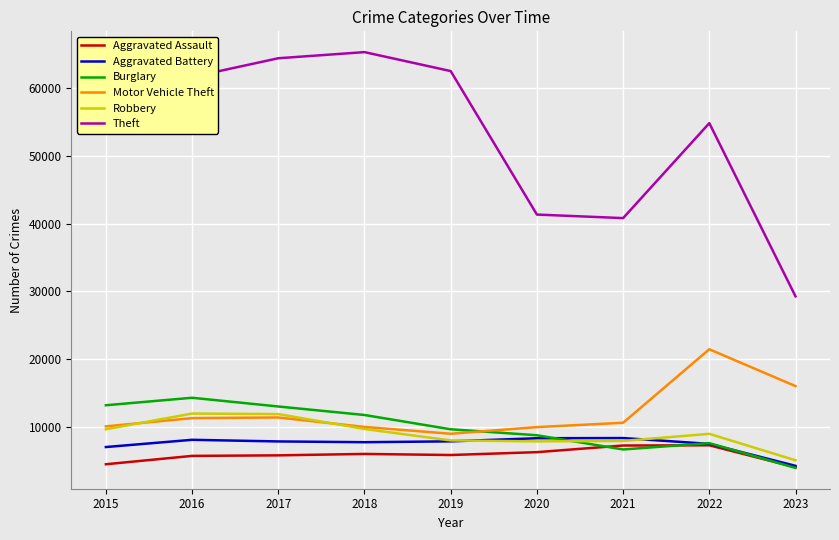

What is the difference between the highest and lowest values at 2018?

59286